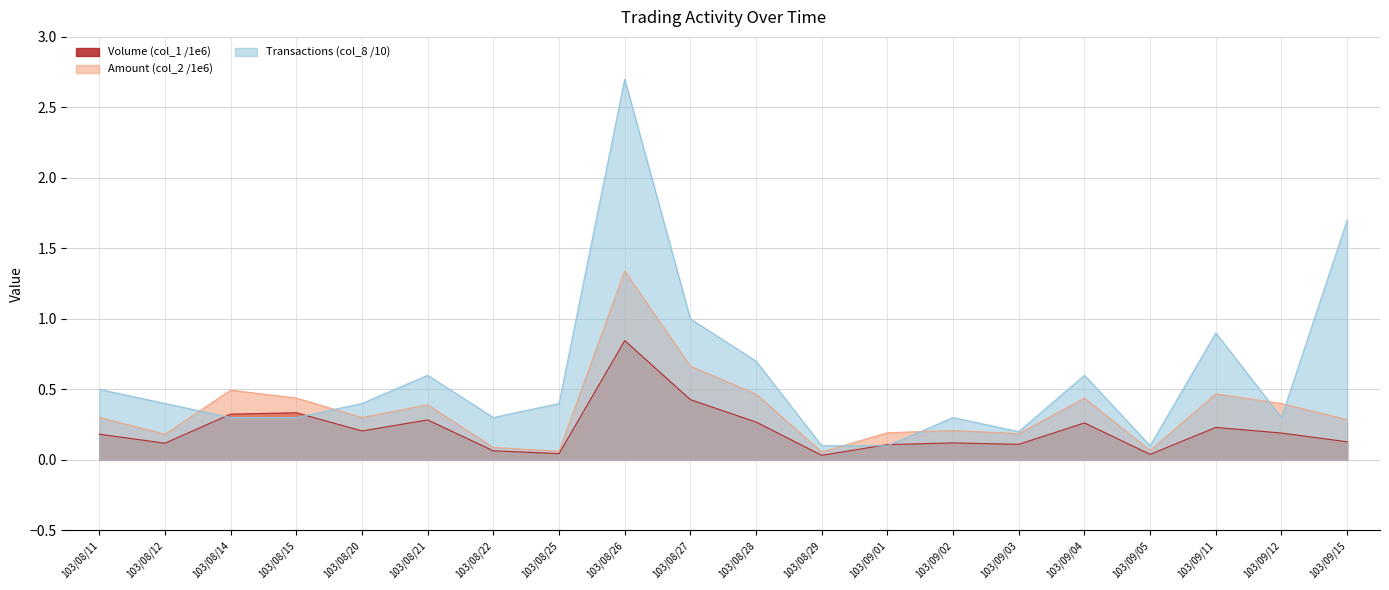

What is the difference between the Transactions (col_8 /10) values at 103/08/15 and 103/09/11?

0.6